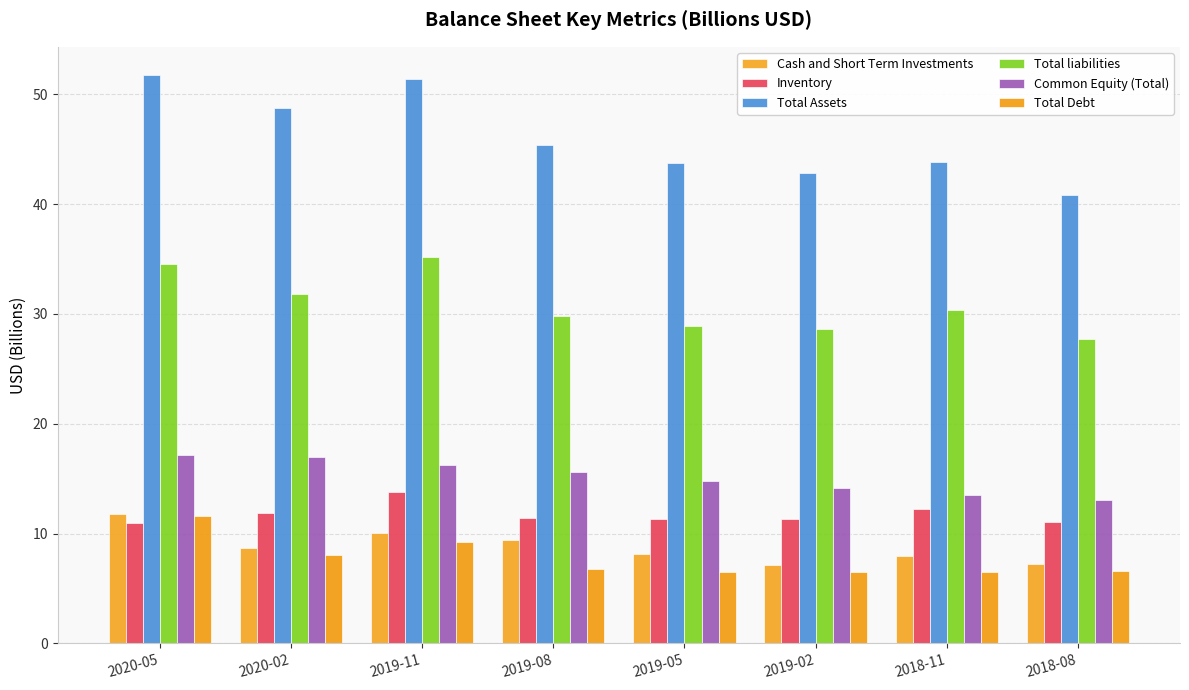

Which series has the largest total across all categories?

Total Assets